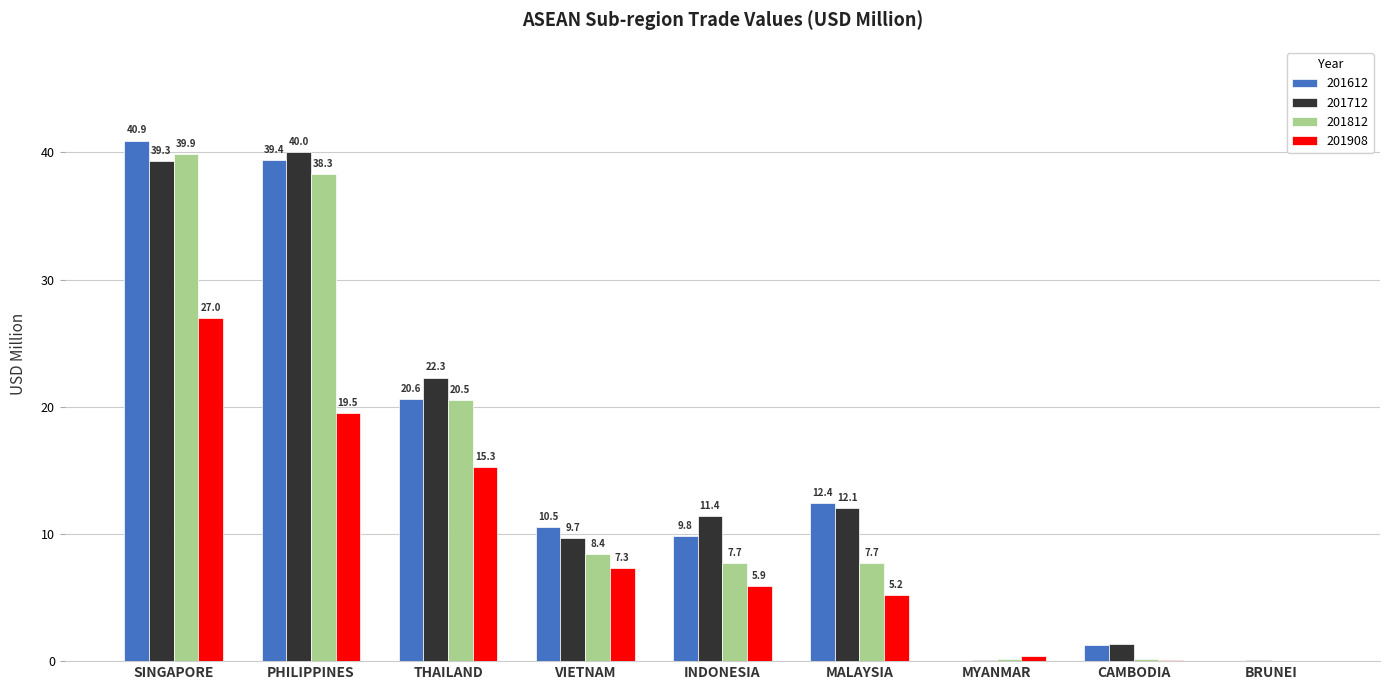

Where does the 201908 series first go above 5?

SINGAPORE